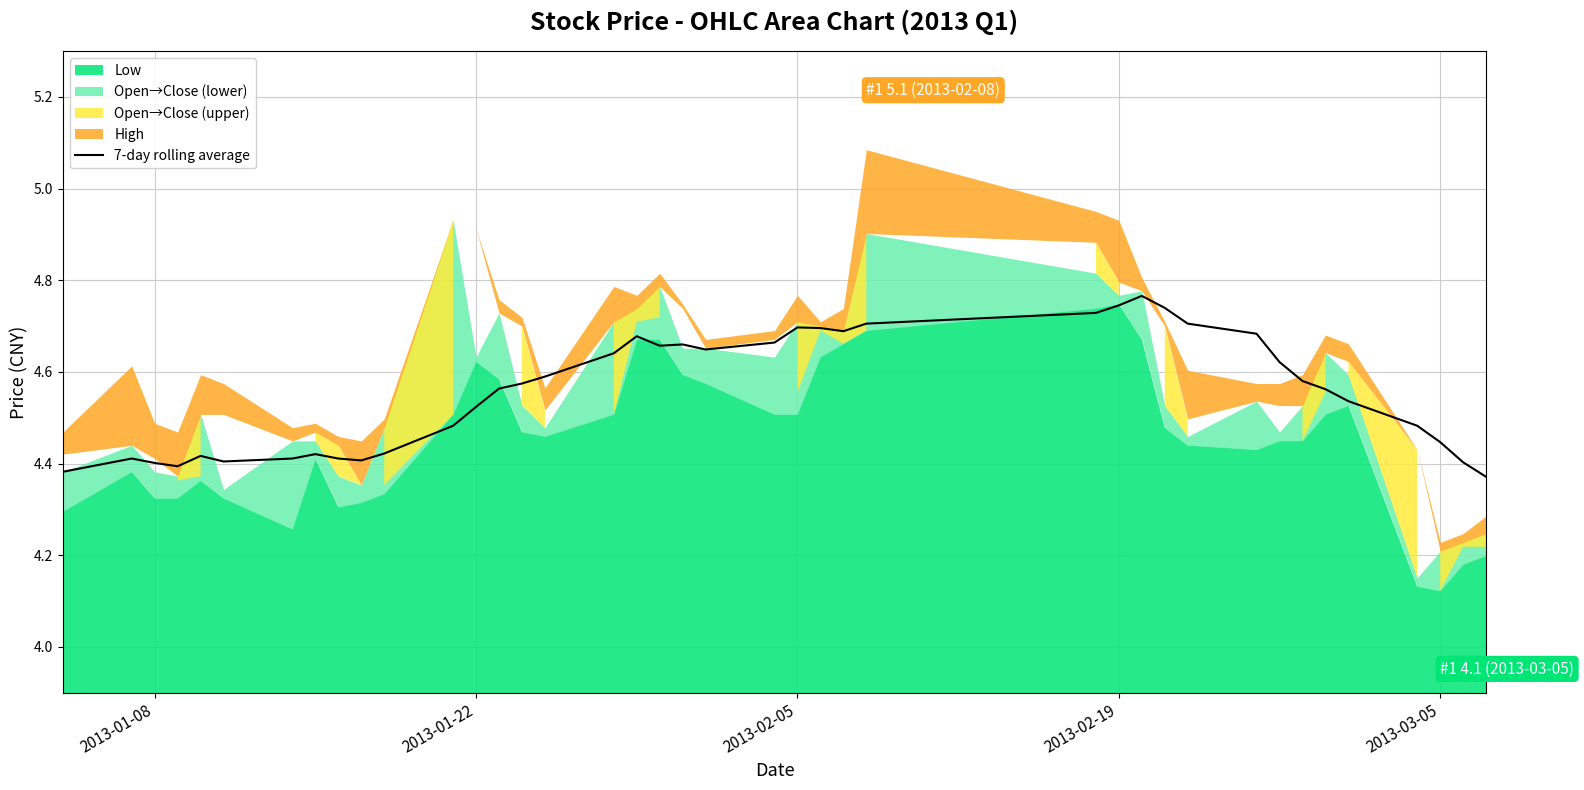

The 7-day rolling average series shows 1.7 at 2013-02-05. True or false?

False